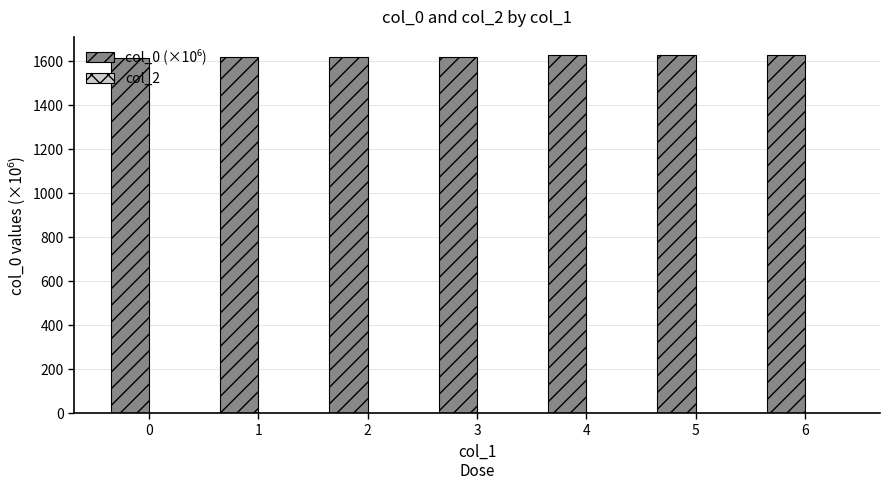

What is the value of the 6th bar from the left?

1629.6